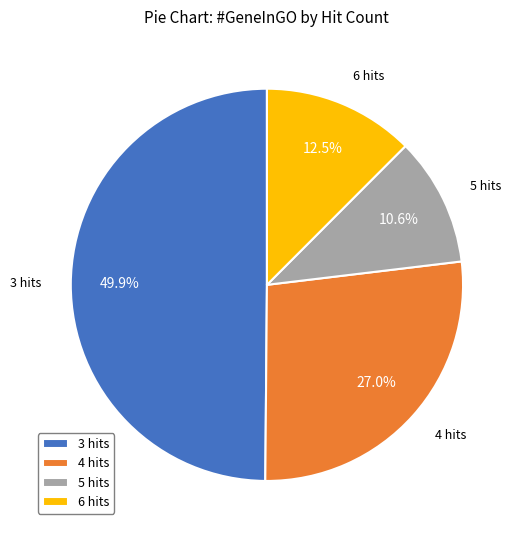

Does 6 hits account for over 50% of the chart?

No